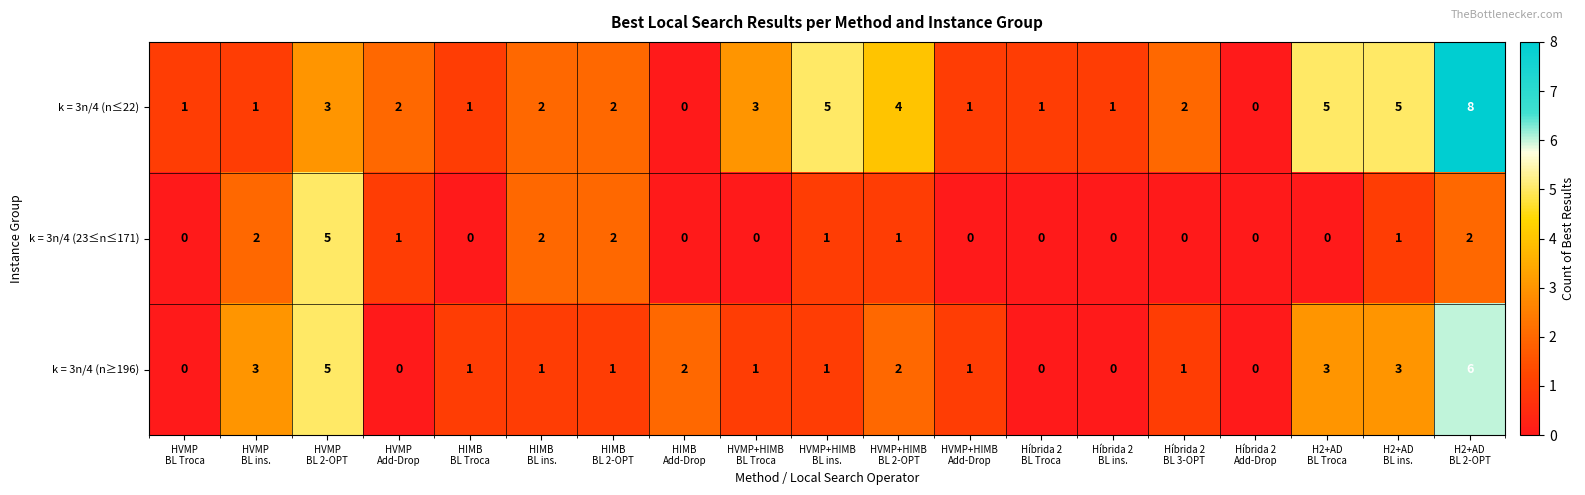

Which series has the largest total across all categories?

k = 3n/4 (n≤22)